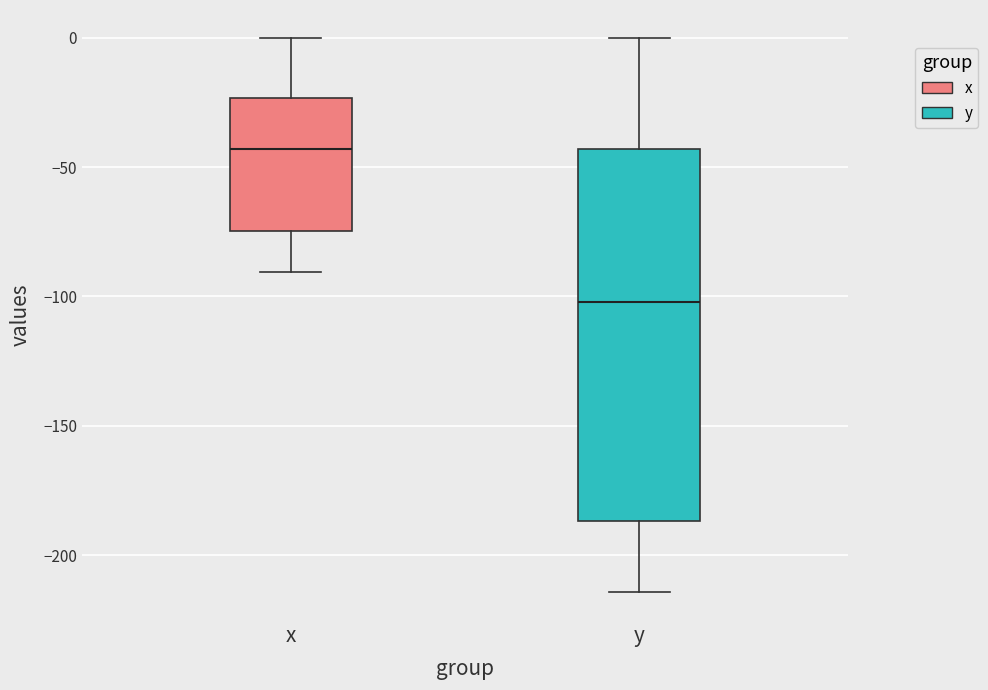

Reading left to right, transcribe this box plot: for each box, give where its median line is, the range the box spans, and where its two whiskers end, as read against the y-axis. The values are not printed on the chart, so give them approximately, as read against the axis.

x: median -45, box -75 to -25, whiskers -90 to 0
y: median -100, box -185 to -45, whiskers -215 to 0